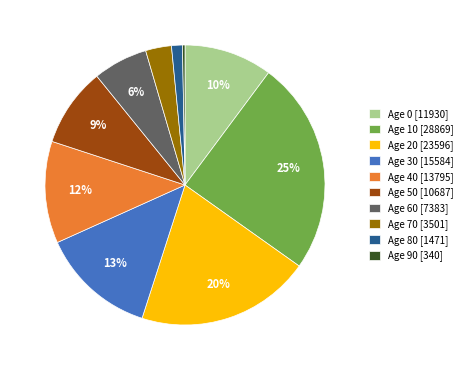

Do Age 80 [1471] and Age 30 [15584] together represent more than half of the pie?

No